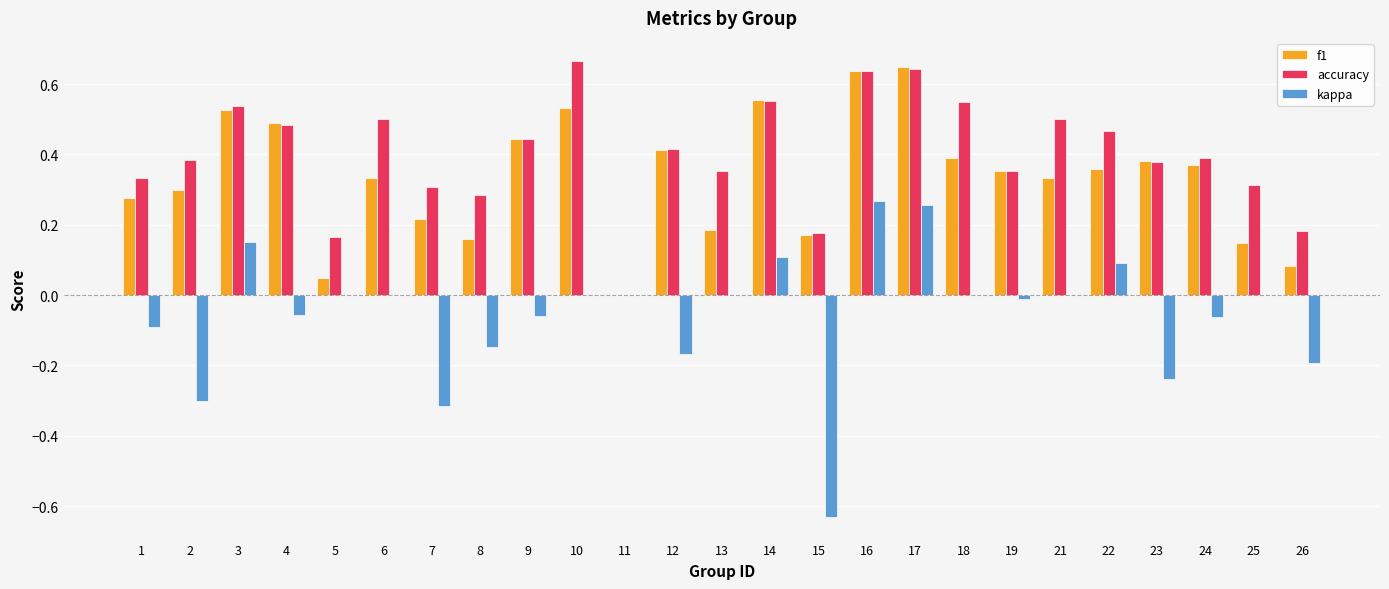

Which series changed the most between 10 and 16?

kappa